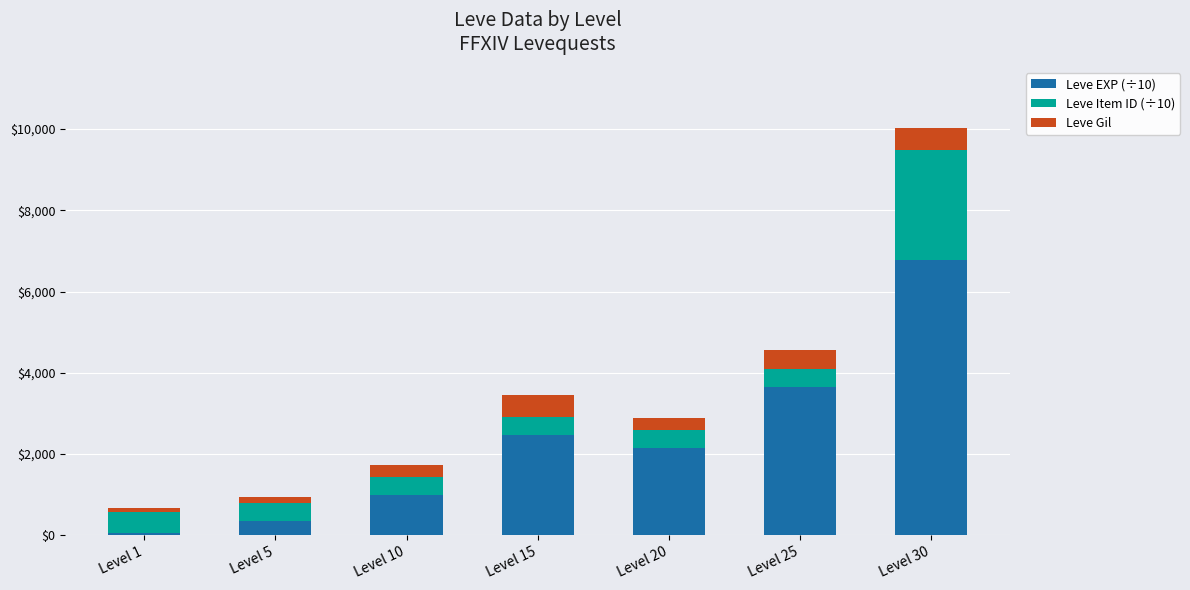

At which category is the sum across all series the highest?

Level 30